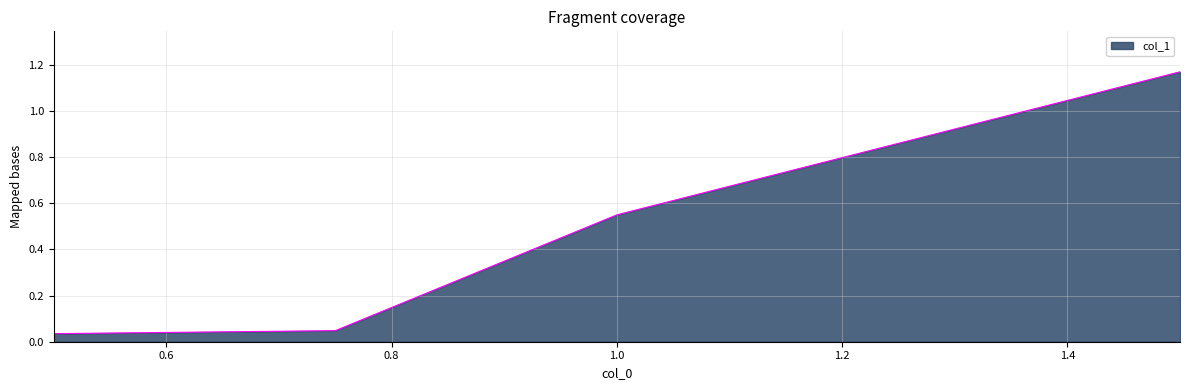

What is the change in value from 1.0 to 0.75?

-0.5